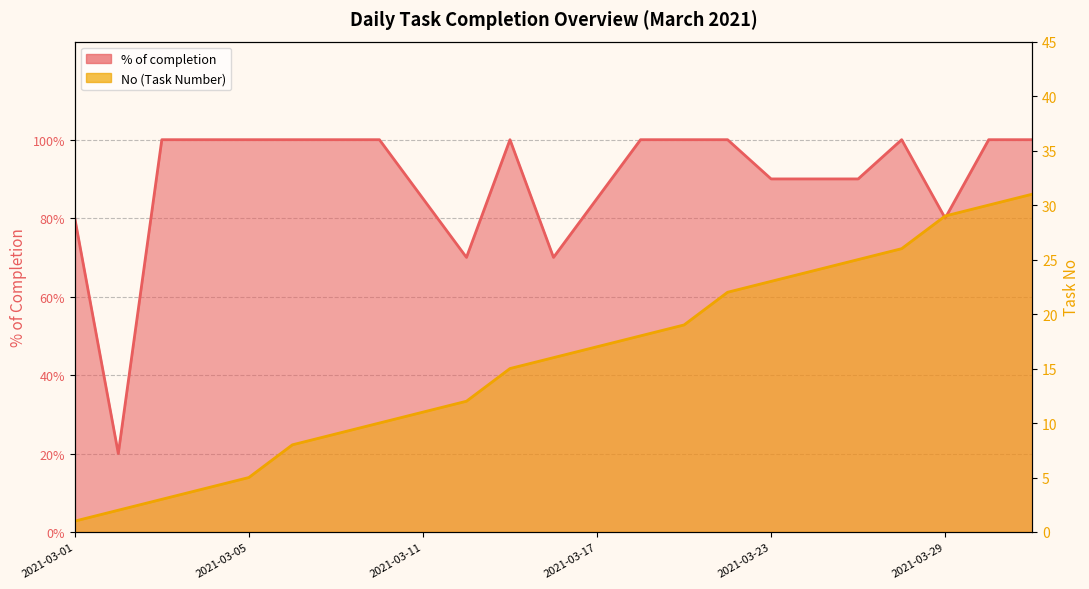

Which label corresponds to the largest value in the chart?

2021-03-31